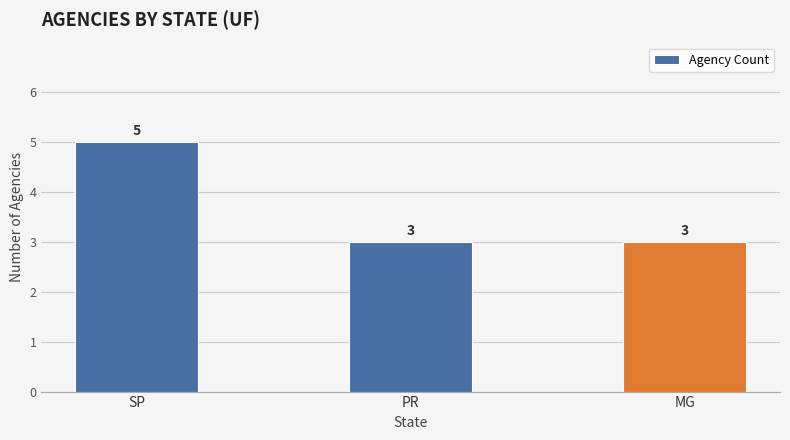

What is the minimum value shown in the chart?

3